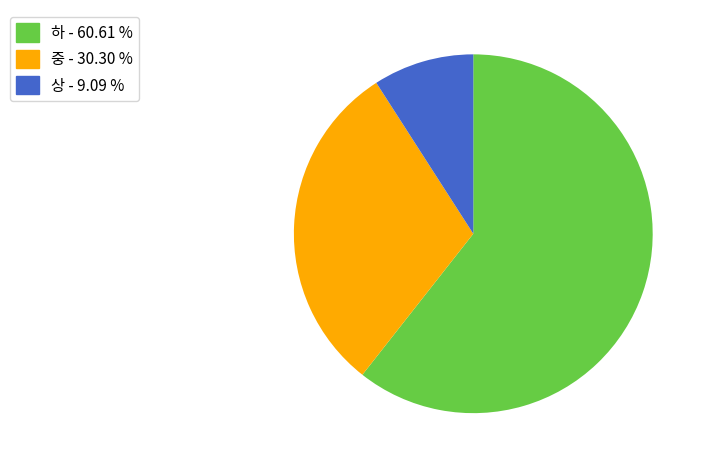

Is there a majority slice in this chart?

Yes